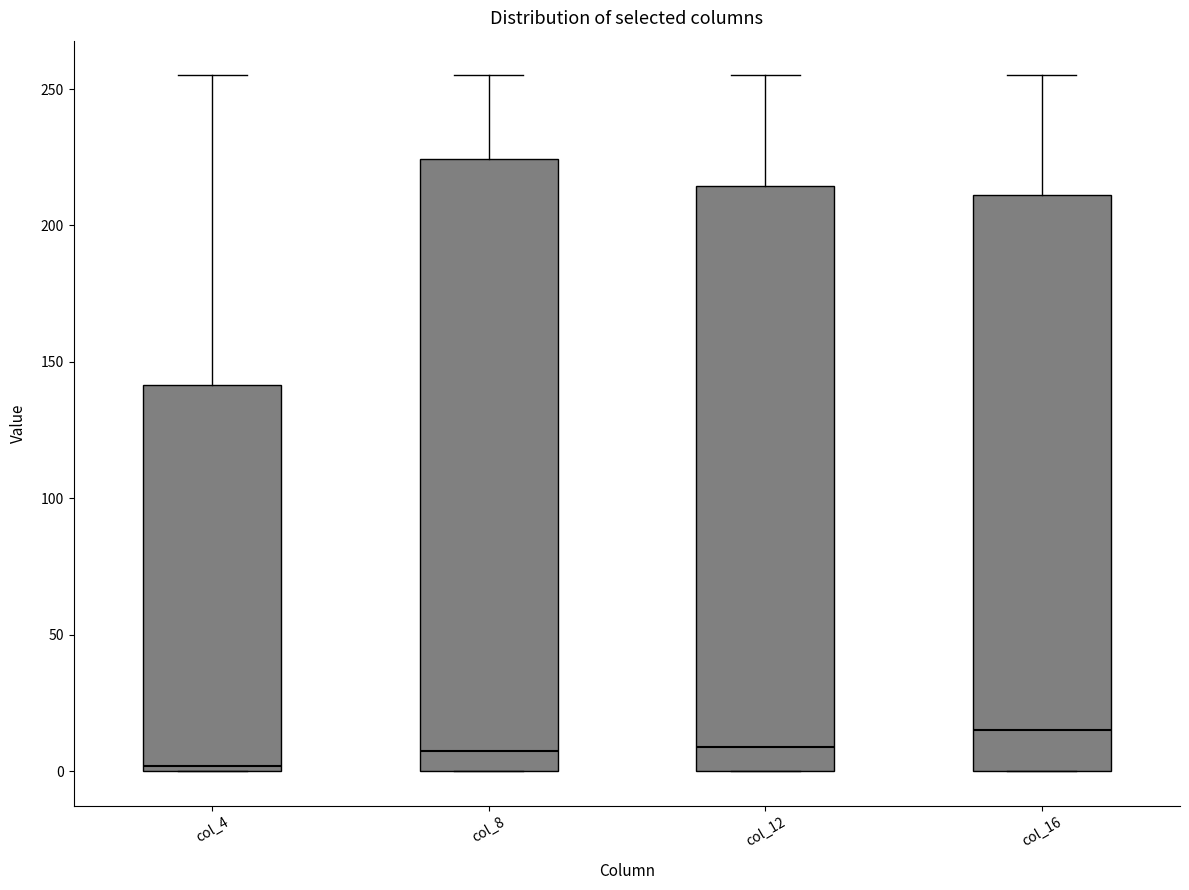

Where is the upper edge of the box for col_16 on the y-axis? The values are not printed on the chart, so give them approximately, as read against the axis.

210